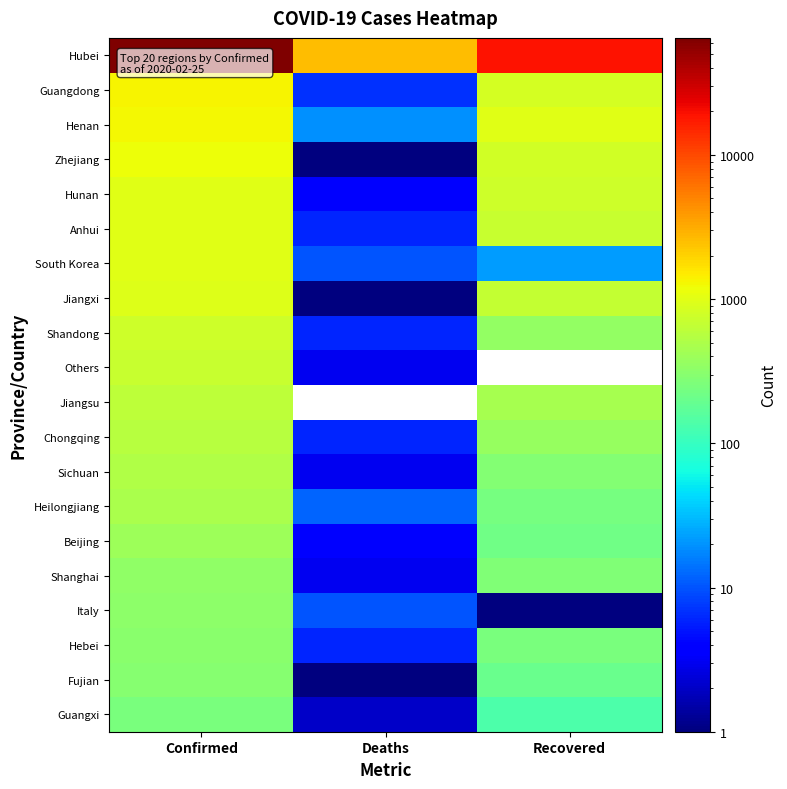

Which series has the largest total across all categories?

Hubei